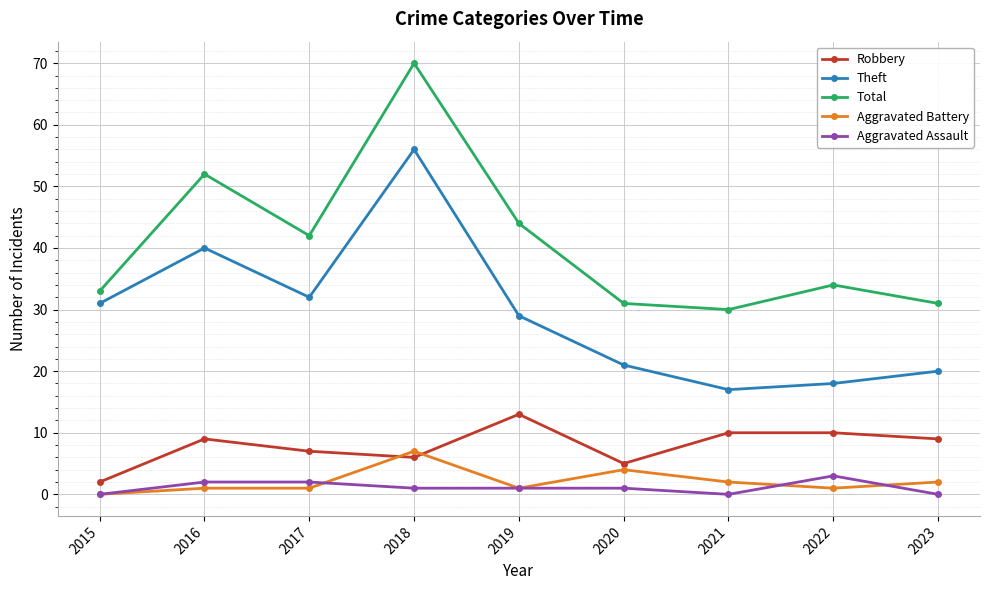

Which series has the largest total across all categories?

Total